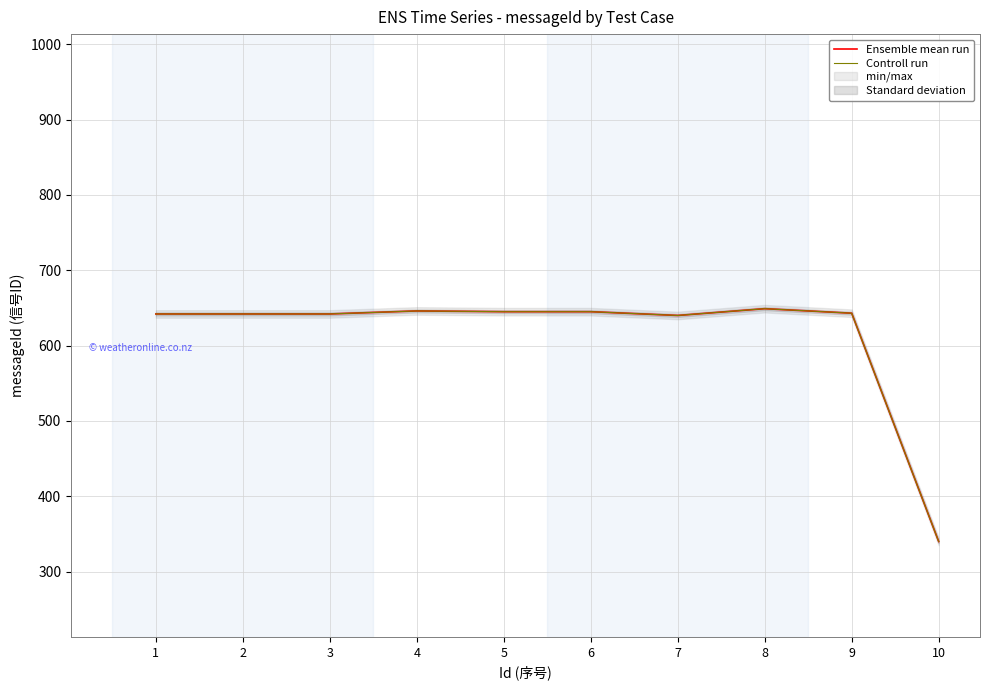

At which label is Ensemble mean run closest to 494?

7